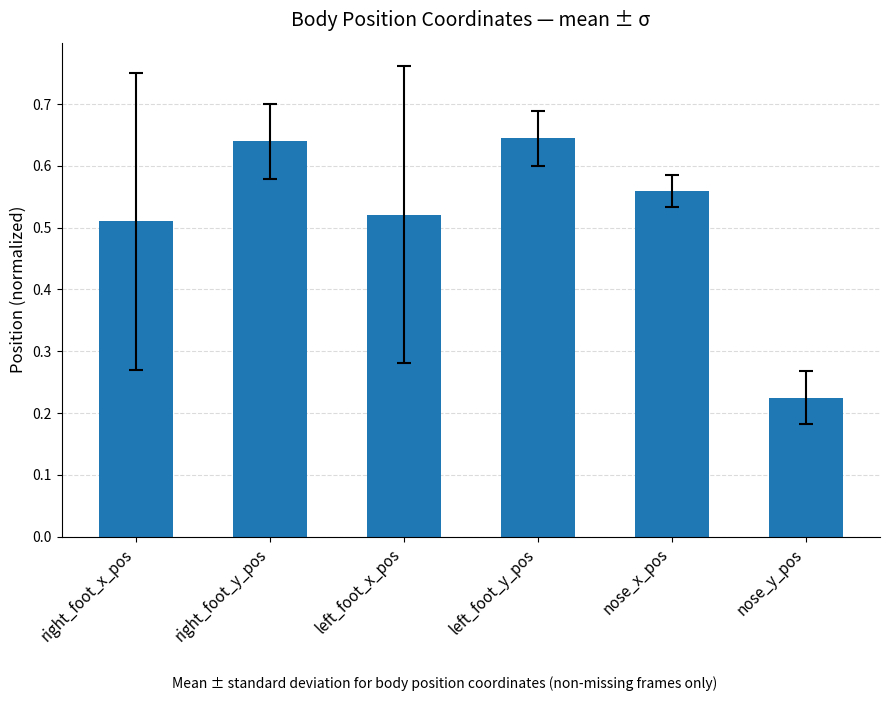

Which has a higher value, nose_x_pos or left_foot_y_pos?

left_foot_y_pos